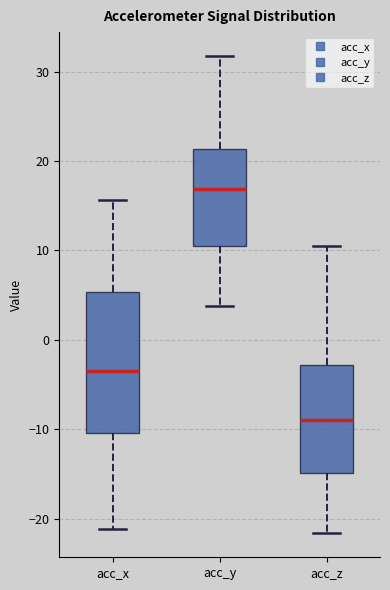

Reading left to right, read every box against the y-axis: the position of its median line, the range the box covers, and the ends of its whiskers. The values are not printed on the chart, so give them approximately, as read against the axis.

acc_x: median -3, box -10 to 5, whiskers -21 to 16
acc_y: median 17, box 11 to 21, whiskers 4 to 32
acc_z: median -9, box -15 to -3, whiskers -22 to 10